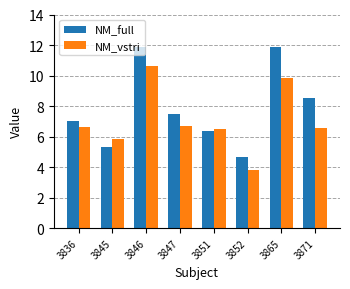

List the series in order of their peak value, lowest first.

NM_vstri, NM_full